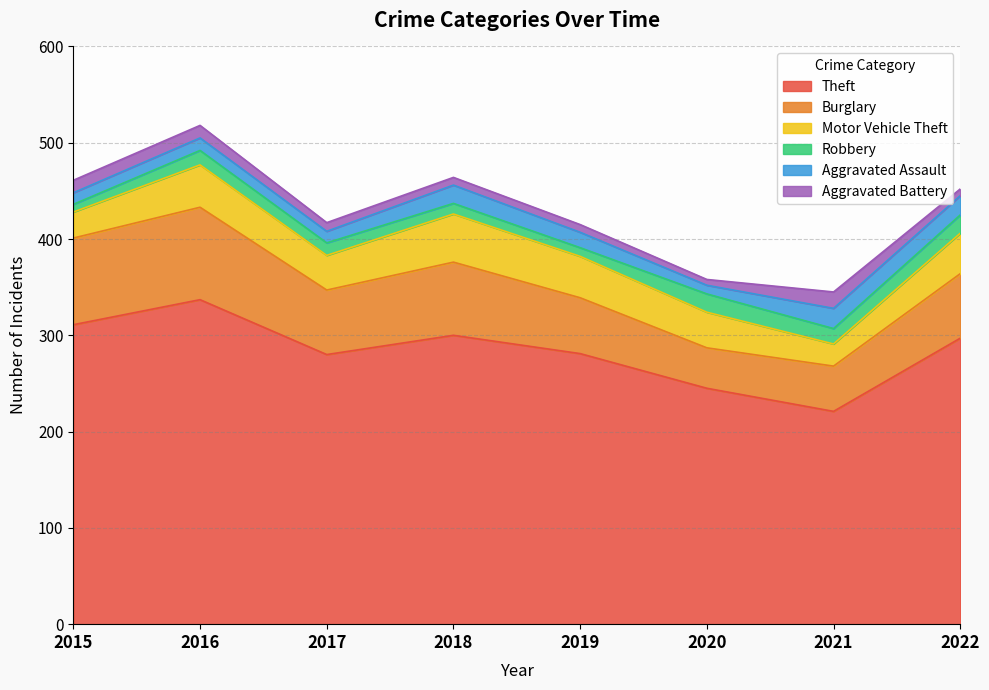

In Burglary, how many points are lower than both neighbors (excluding endpoints)?

2